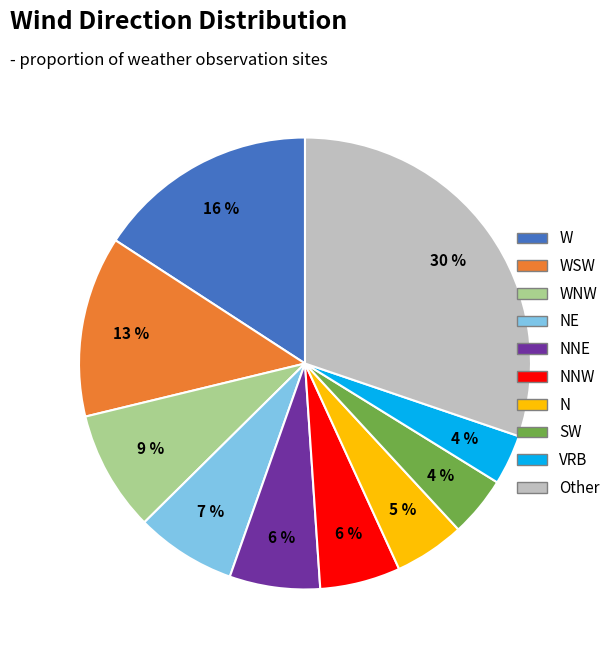

Is there any slice that represents more than half of the pie?

No